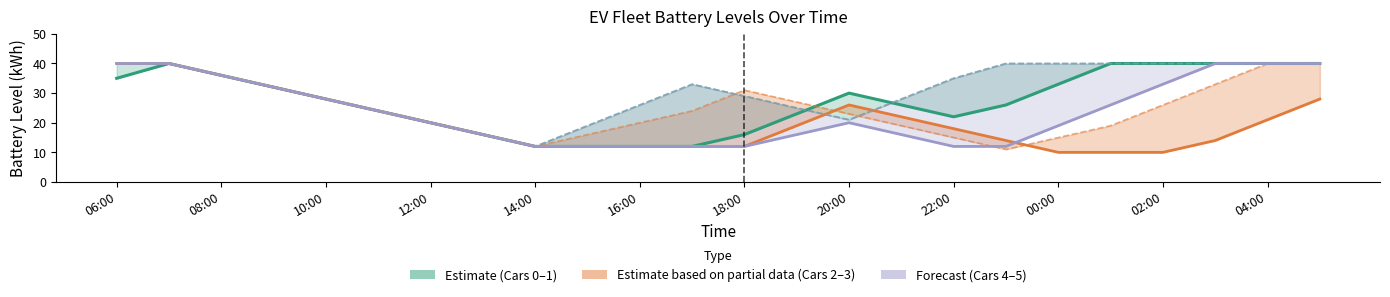

What is the value of the Car 1 (batt) point at the 1st from the left?

40